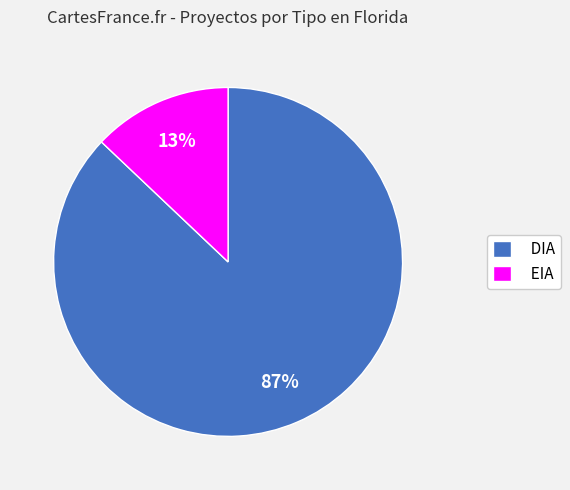

Combined, do DIA and EIA account for over 50%?

Yes